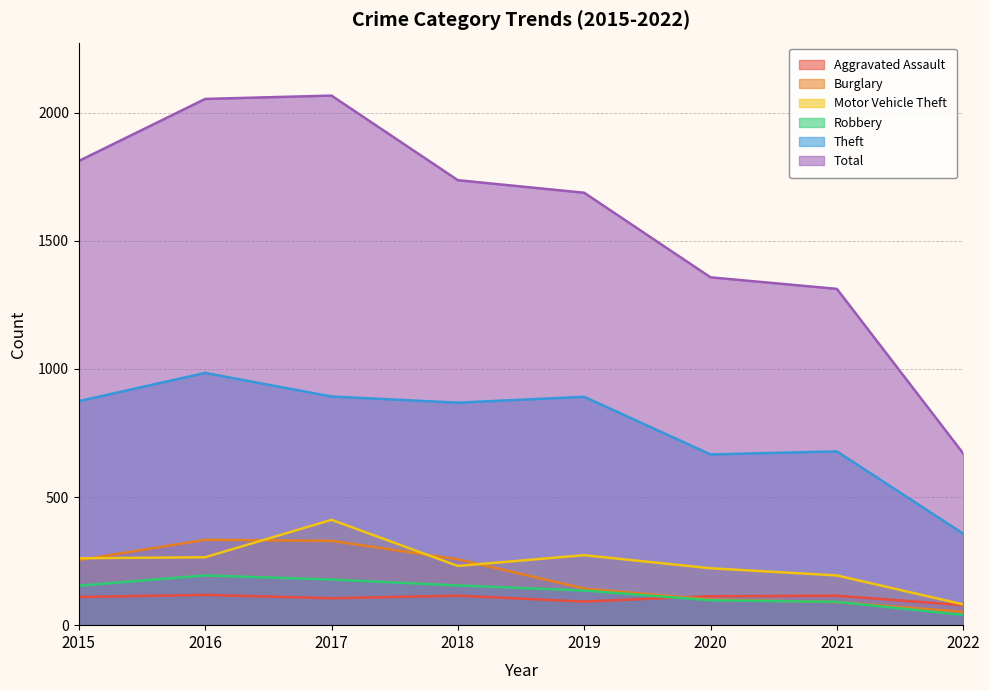

At which category does the chart reach its peak across all series?

2017